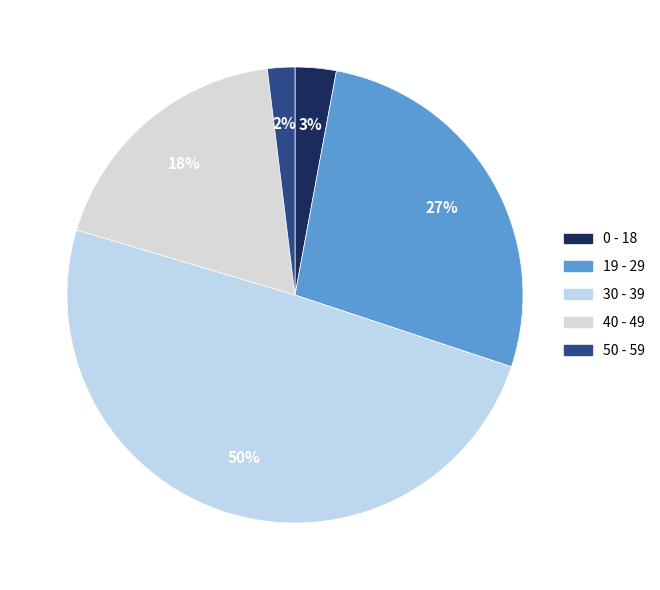

Count the number of slices in the pie.

5